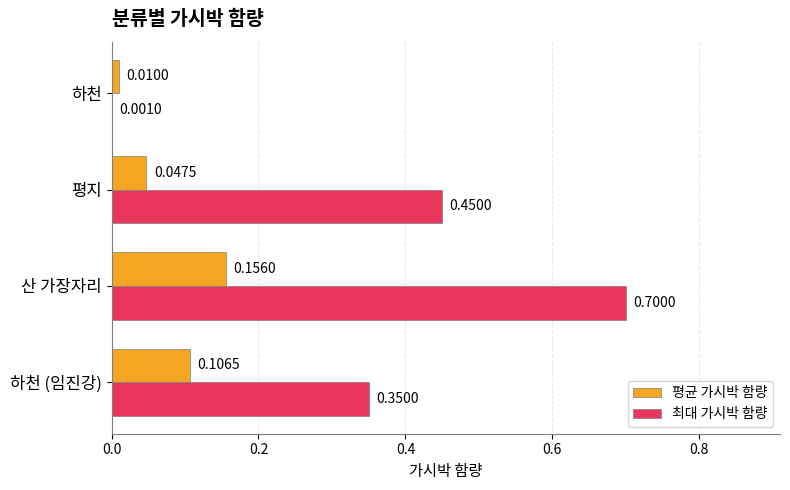

At which category does the chart reach its peak across all series?

산 가장자리